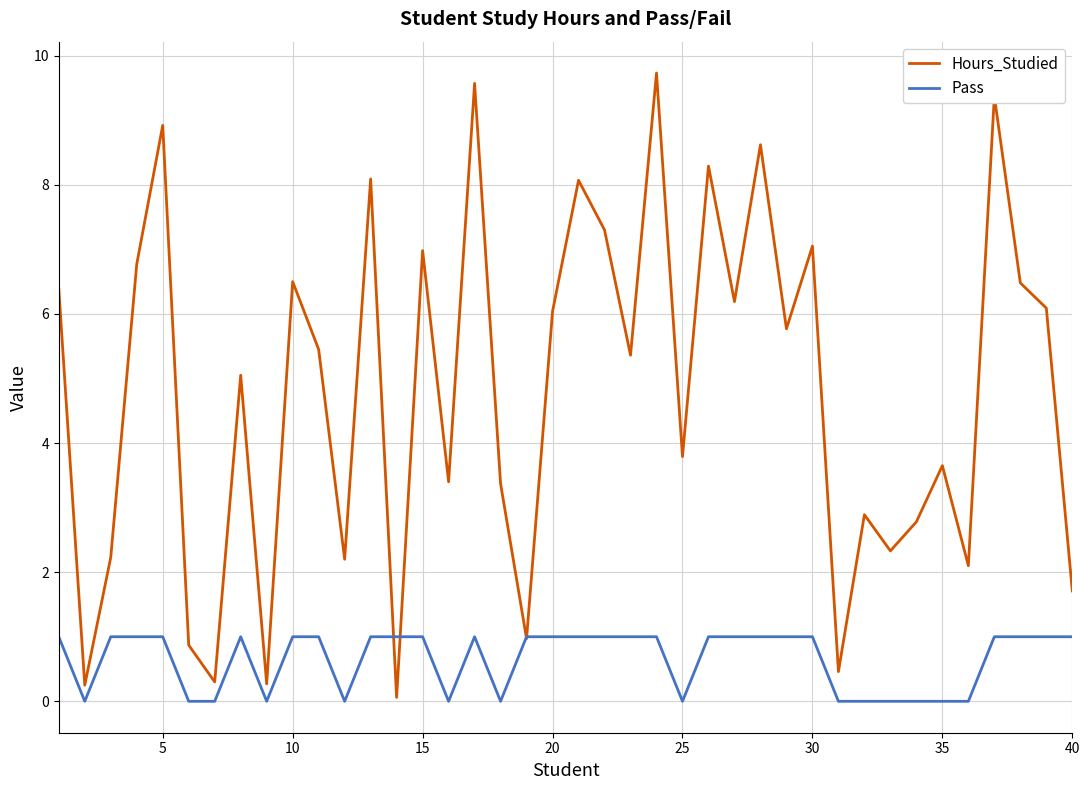

What is the greatest value displayed?

9.7